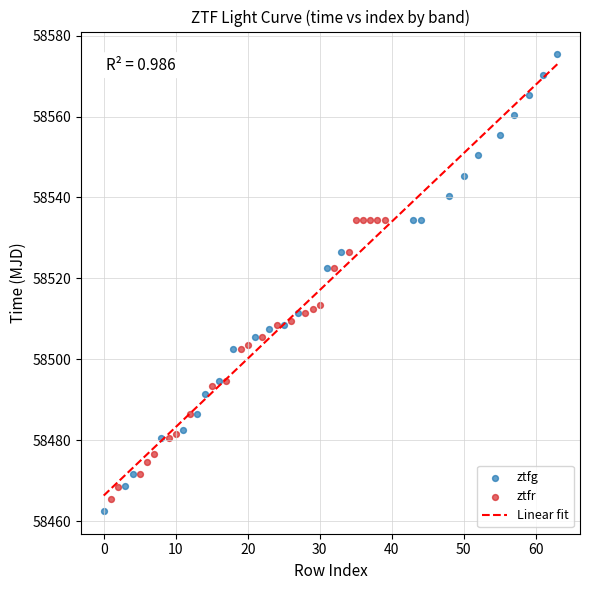

Which series reaches the minimum Y coordinate?

ztfg